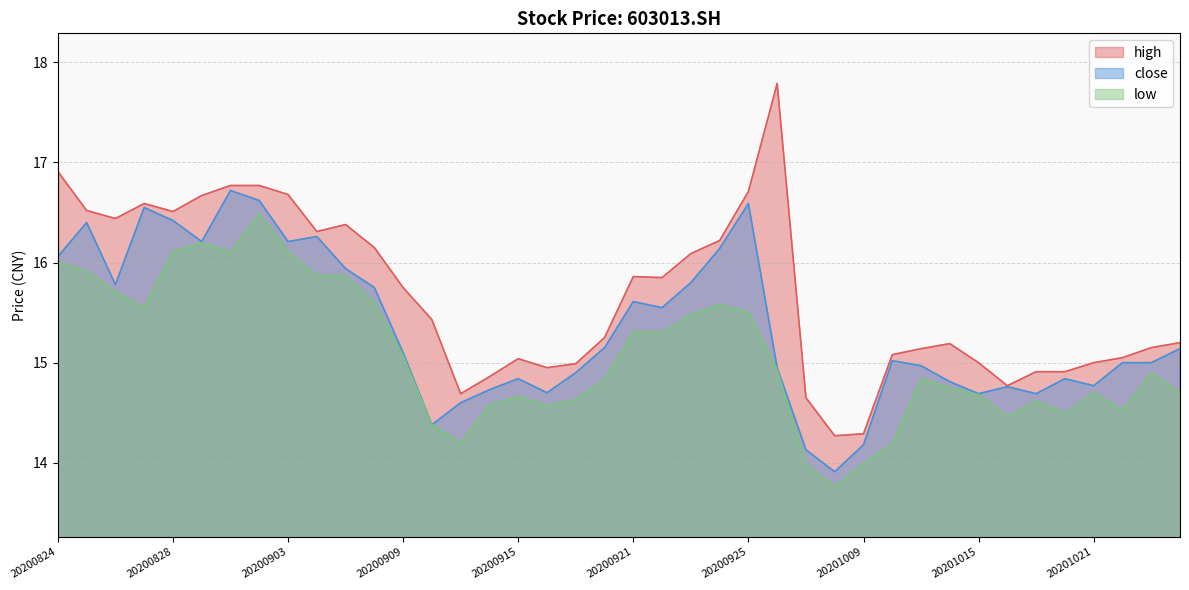

What is the value of the close point at the 30th from the left?

15.0